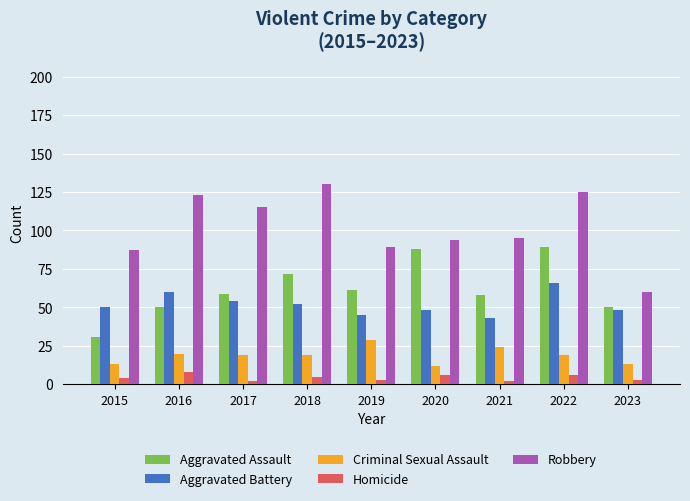

Is it true that Criminal Sexual Assault equals 13 at 2023?

True